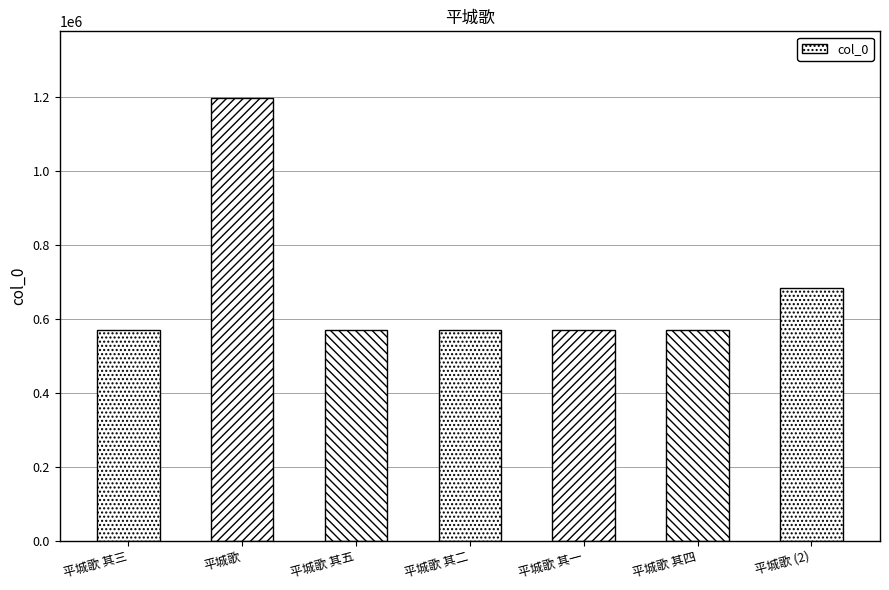

What is the difference between the values at 平城歌 and 平城歌 其三?

629024